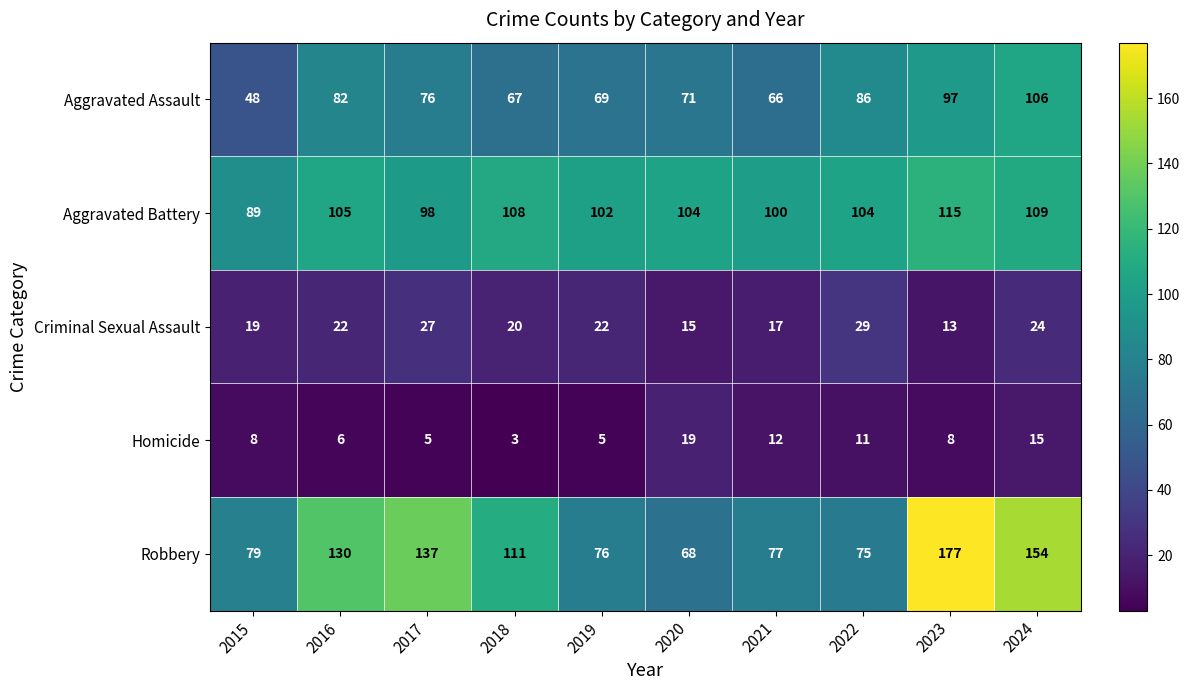

What is the difference between the Robbery values at 2024 and 2020?

86